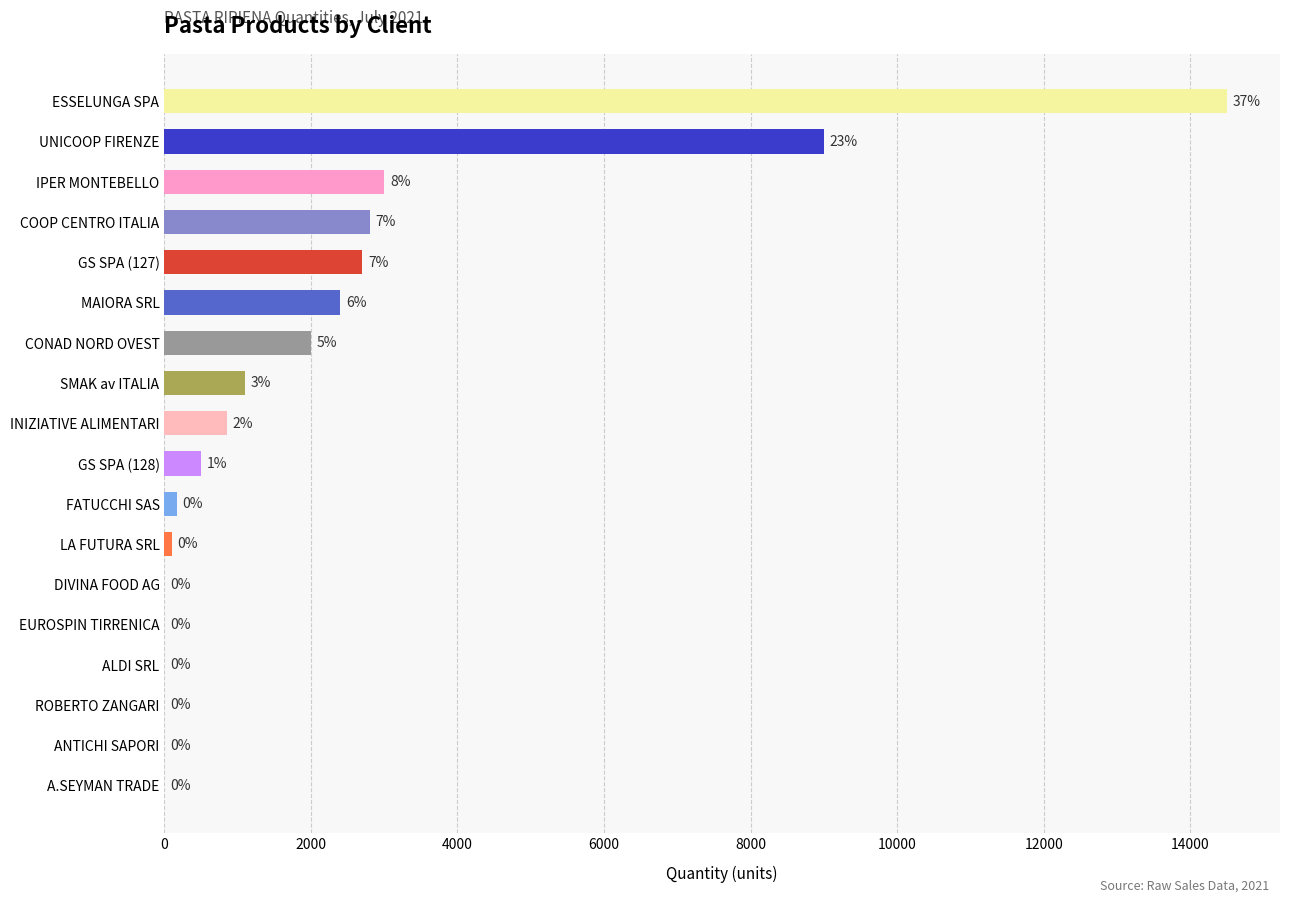

Are the bars horizontal?

Yes